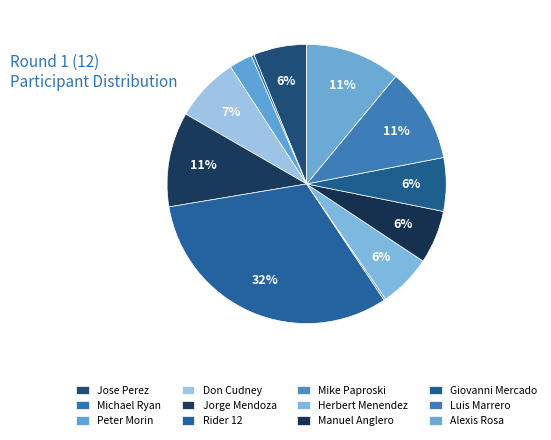

Rank the categories by value from highest to lowest.

Rider 12, Alexis Rosa, Jorge Mendoza, Luis Marrero, Don Cudney, Giovanni Mercado, Jose Perez, Manuel Anglero, Herbert Menendez, Peter Morin, Michael Ryan, Mike Paproski